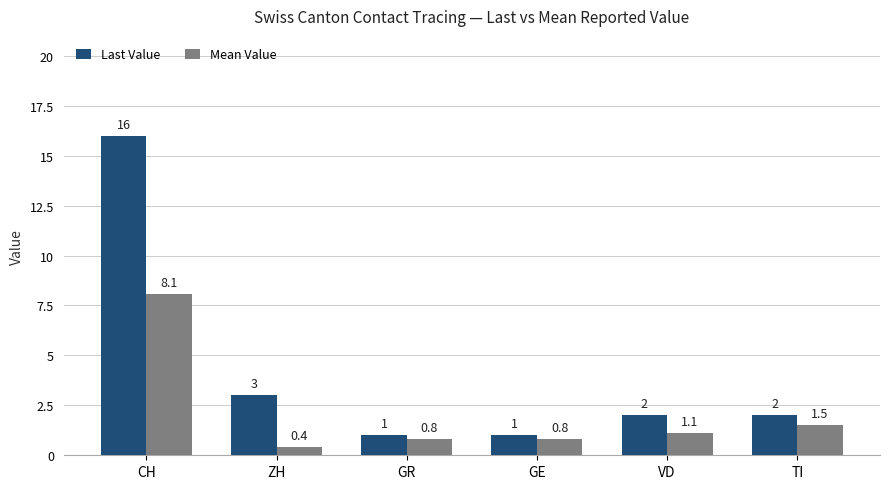

What is the value of the Mean Value bar at the 1st from the left?

8.1